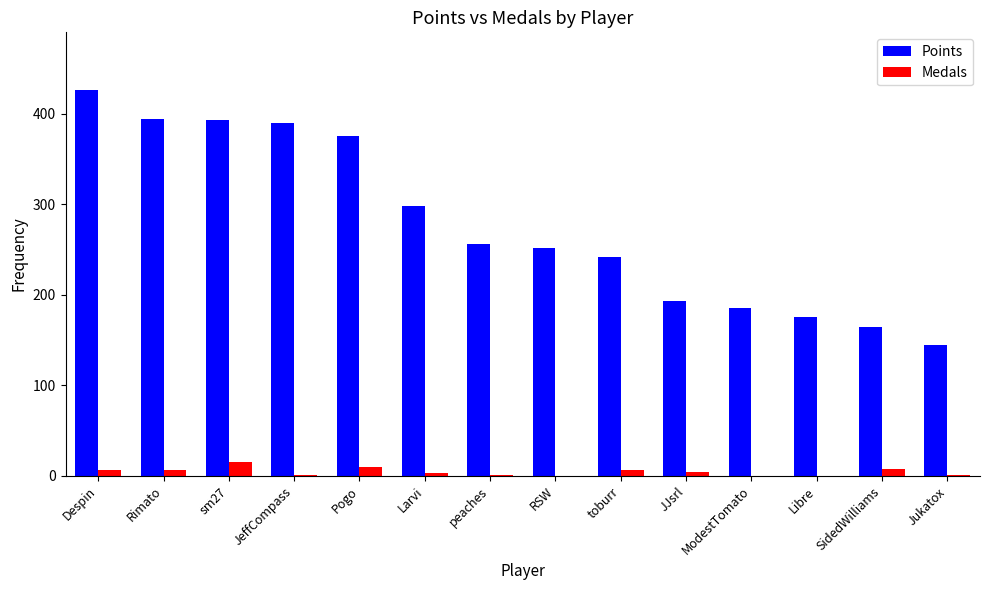

What are all the series names shown in the legend?

Points, Medals